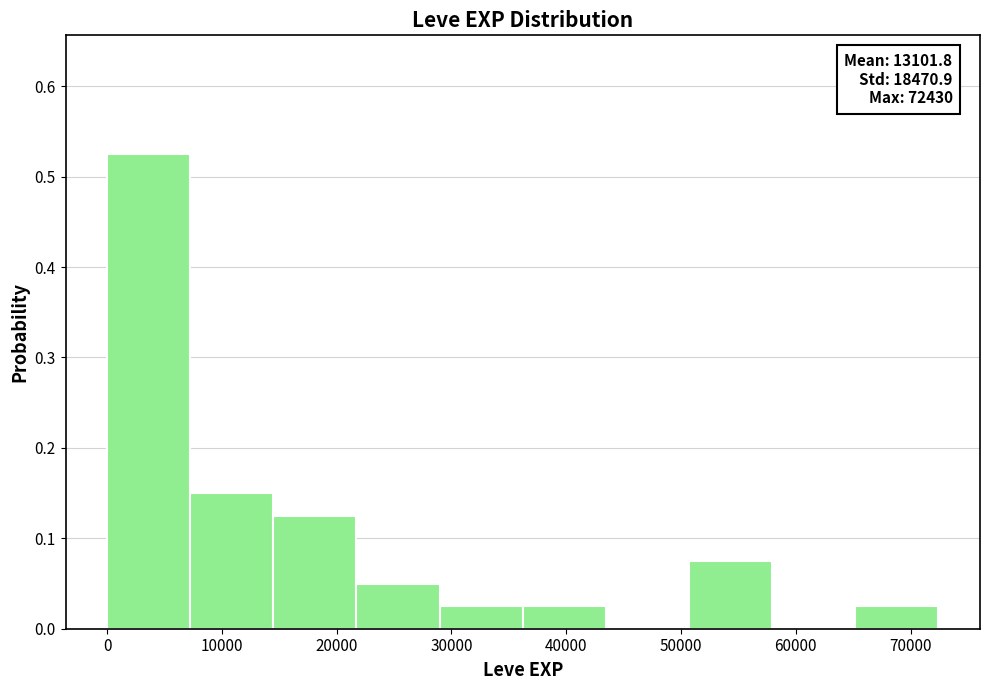

Which range on the x-axis has the tallest bar?

0 to 7000